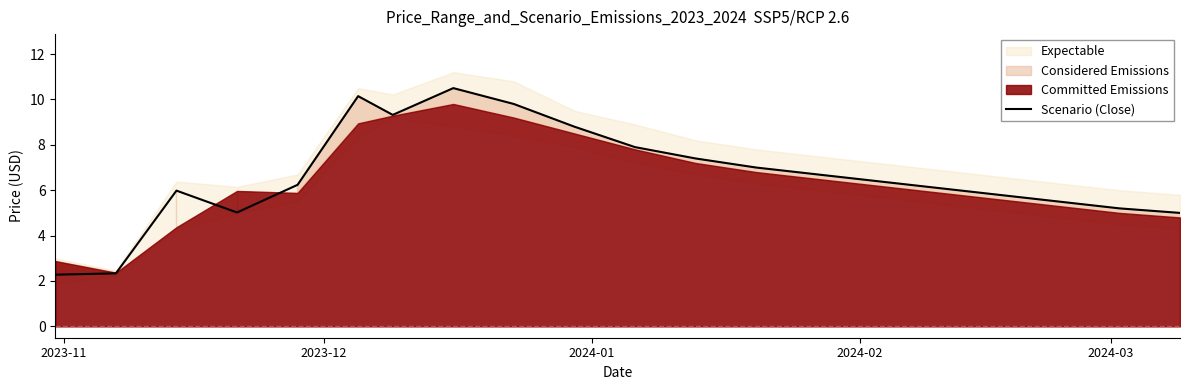

What is the highest value of the Scenario (Close) series?

10.5